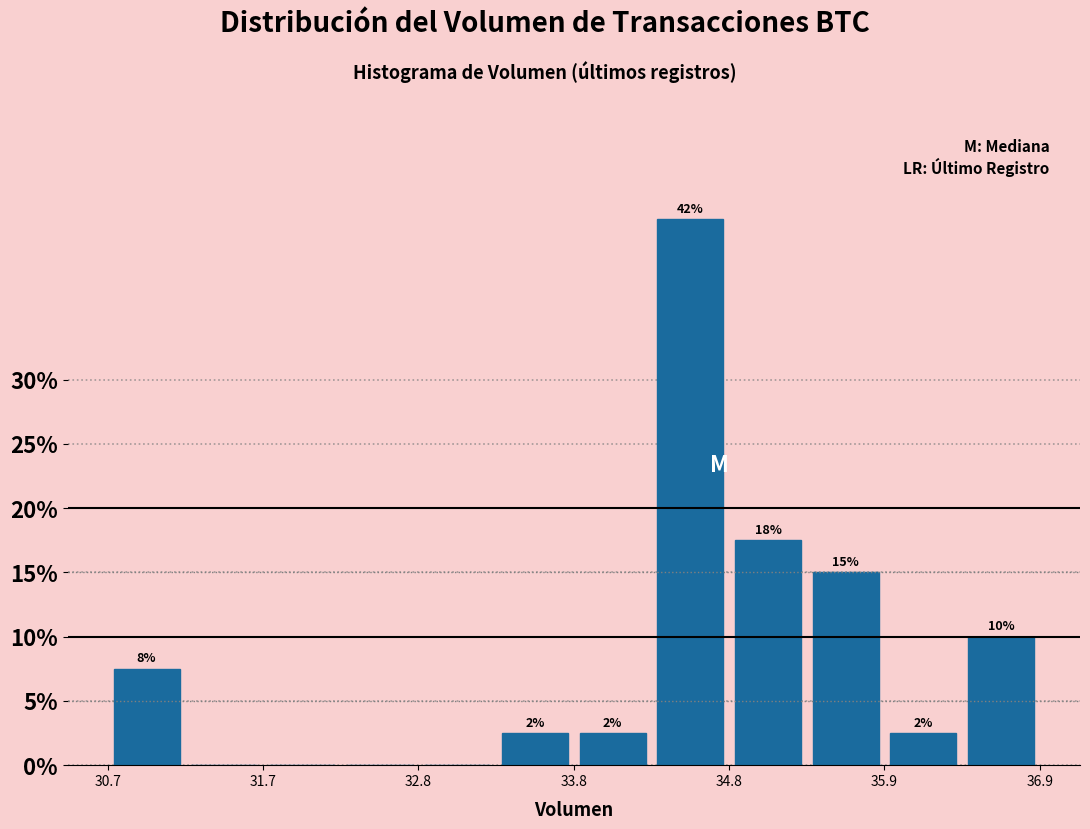

Read against the x-axis, roughly where is the centre of the tallest bar?

34.6